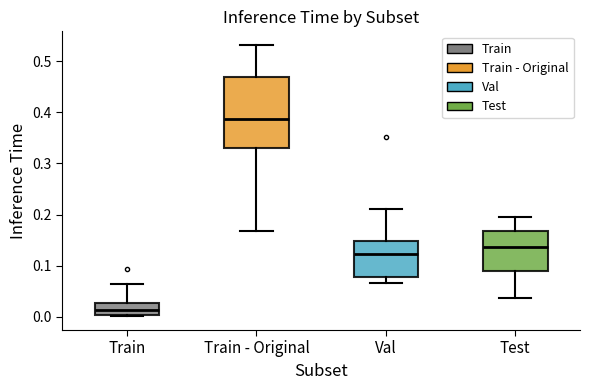

Reading left to right, read every box against the y-axis: the position of its median line, the range the box covers, and the ends of its whiskers. The values are not printed on the chart, so give them approximately, as read against the axis.

Train: median 0.01, box 0.00 to 0.03, whiskers 0.00 to 0.06
Train - Original: median 0.39, box 0.33 to 0.47, whiskers 0.17 to 0.53
Val: median 0.12, box 0.08 to 0.15, whiskers 0.07 to 0.21
Test: median 0.14, box 0.09 to 0.17, whiskers 0.04 to 0.19